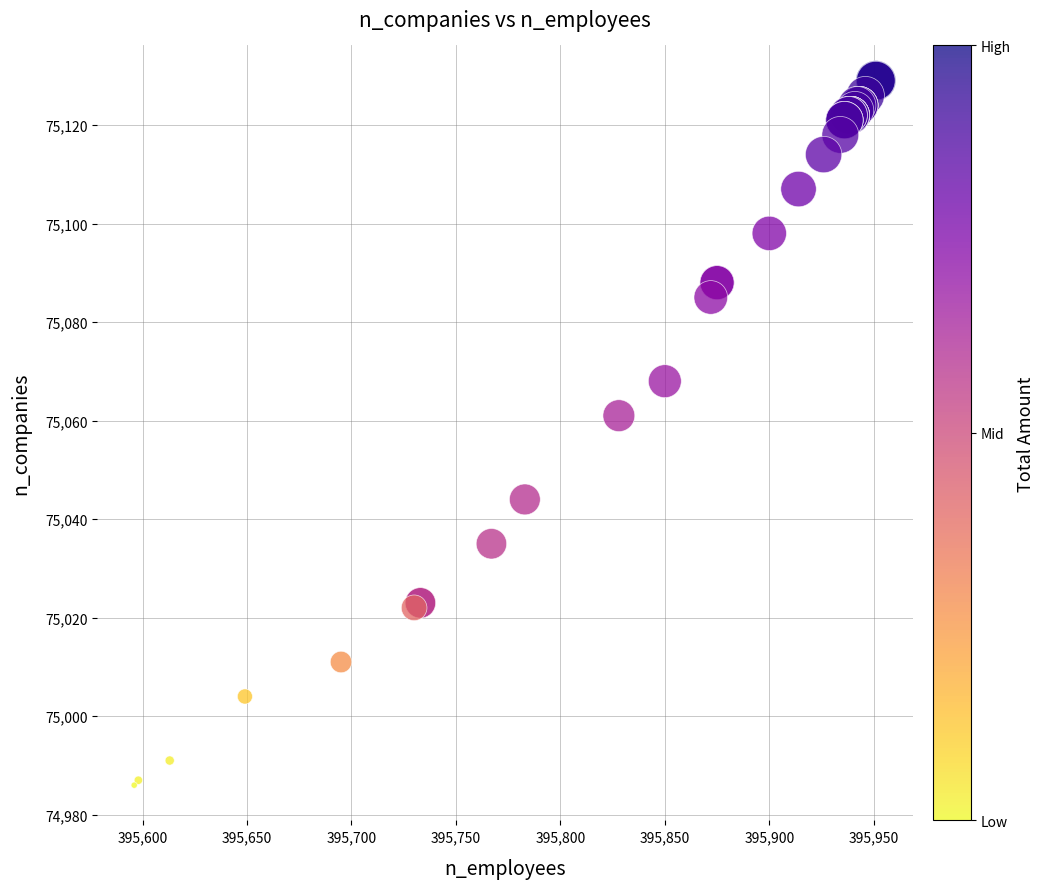

What Y value in the scatter plot is closest to 75057?

75061